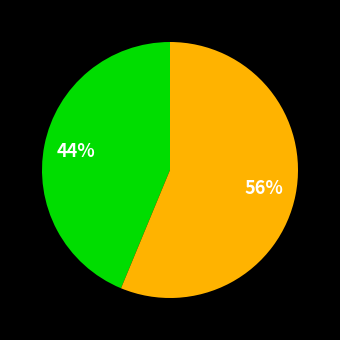

How many segments does this pie chart have?

2